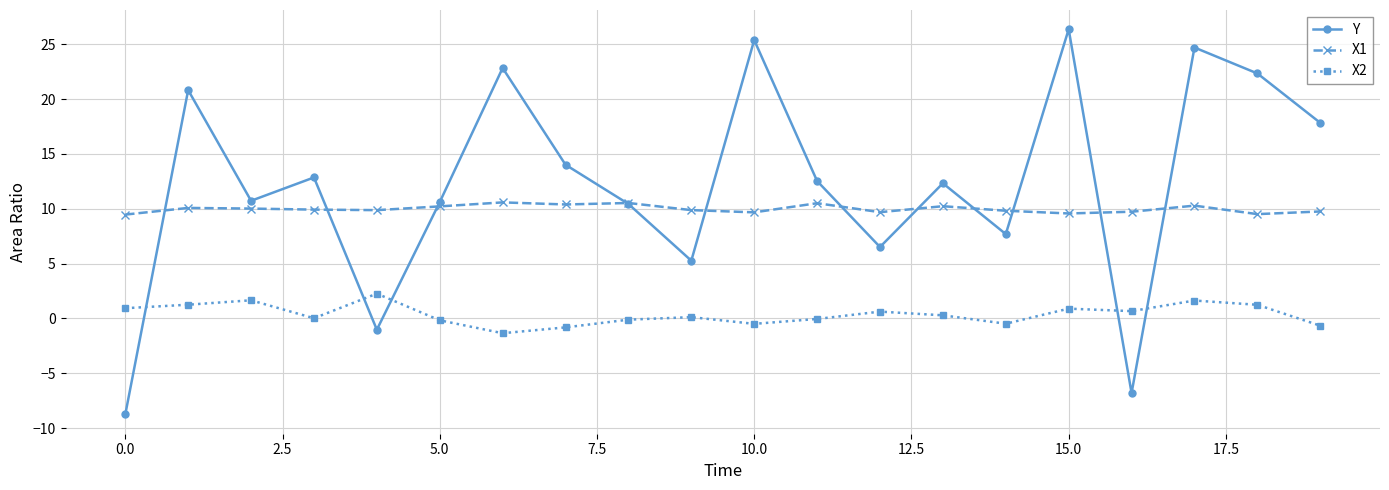

What is the value of the Y point at the 10th from the left?

5.3